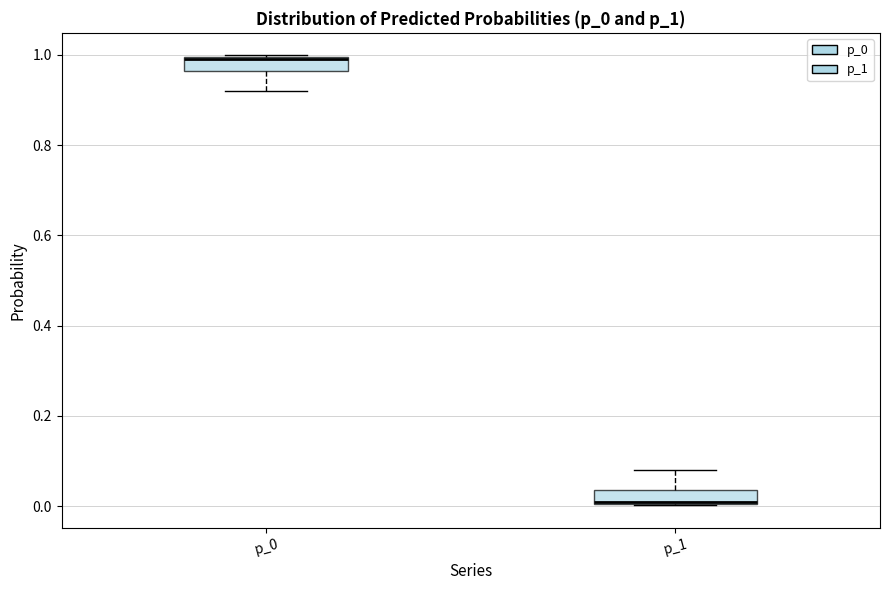

Reading left to right, read every box against the y-axis: the position of its median line, the range the box covers, and the ends of its whiskers. The values are not printed on the chart, so give them approximately, as read against the axis.

p_0: median 1.00 (drawn on the box's upper edge), box 0.96 to 1.00, whiskers 0.92 to 1.00
p_1: median 0.00 (drawn on the box's lower edge), box 0.00 to 0.04, whiskers 0.00 to 0.08